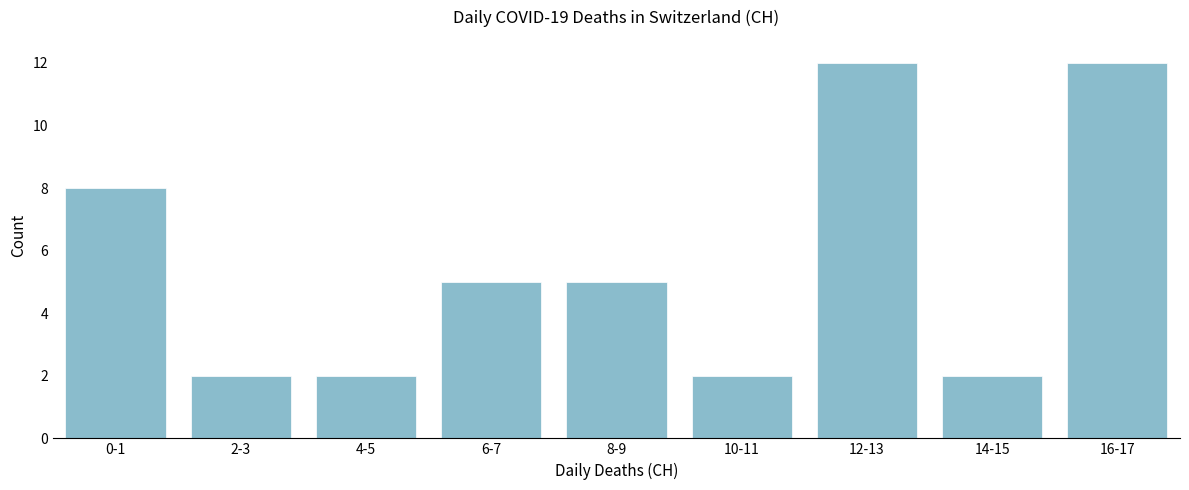

Reading left to right, what are all the values shown in this chart?

8	2	2	5	5	2	12	2	12